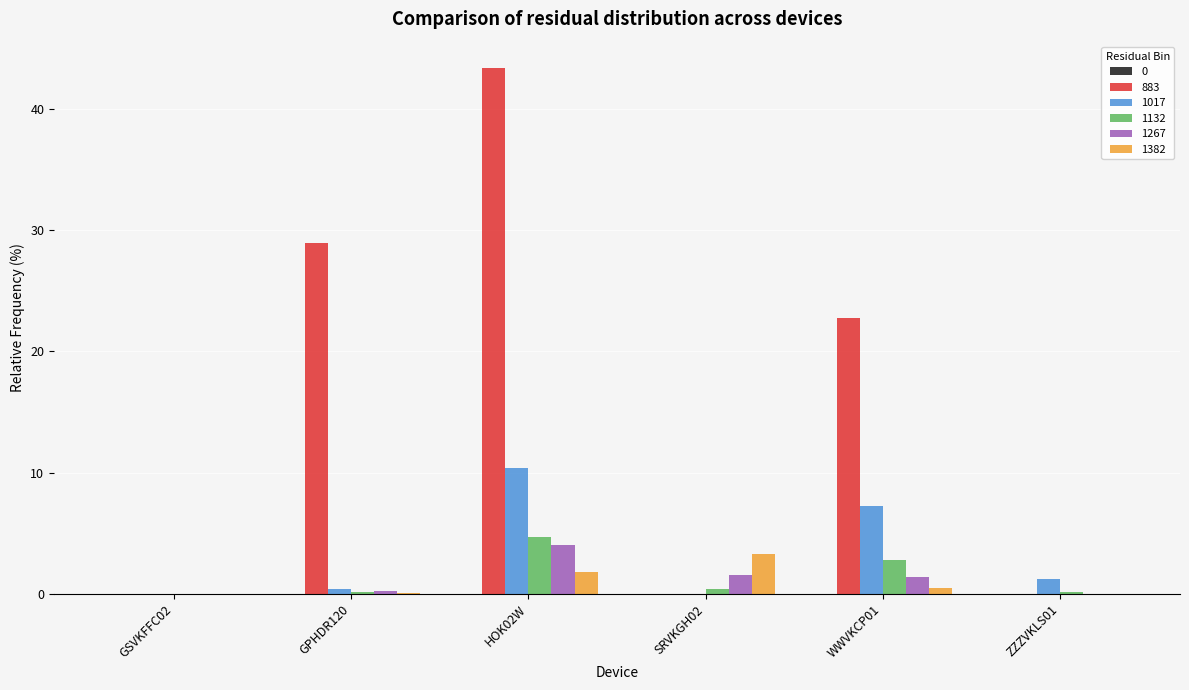

Which series has the largest total across all categories?

883